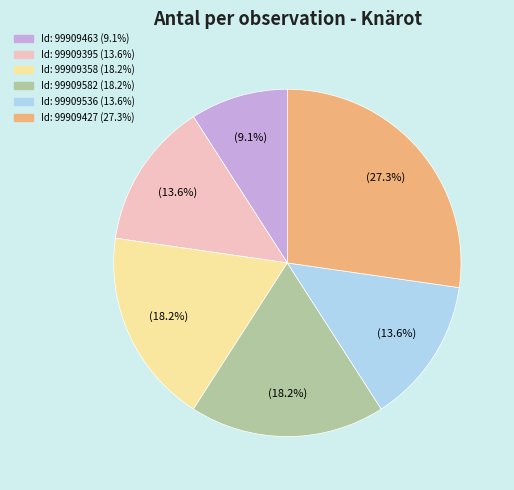

Is there a majority slice in this chart?

No